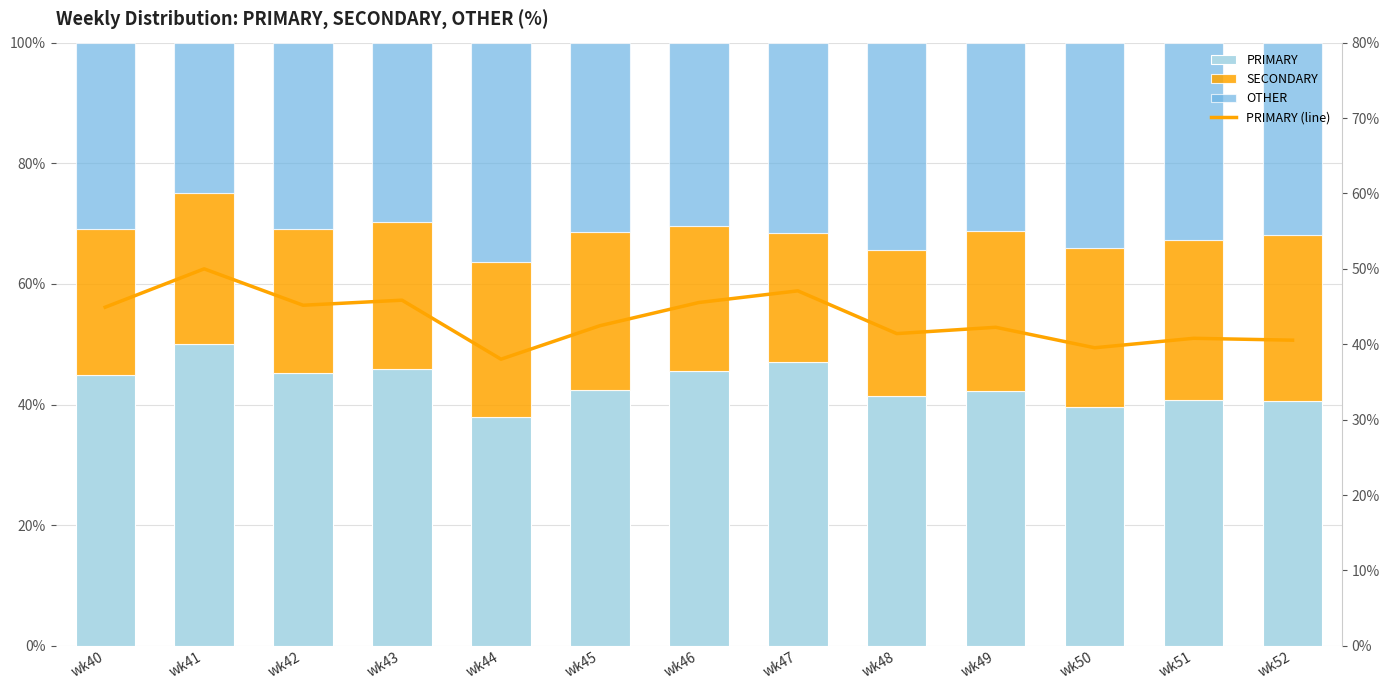

At how many categories does at least one series exceed 48?

1